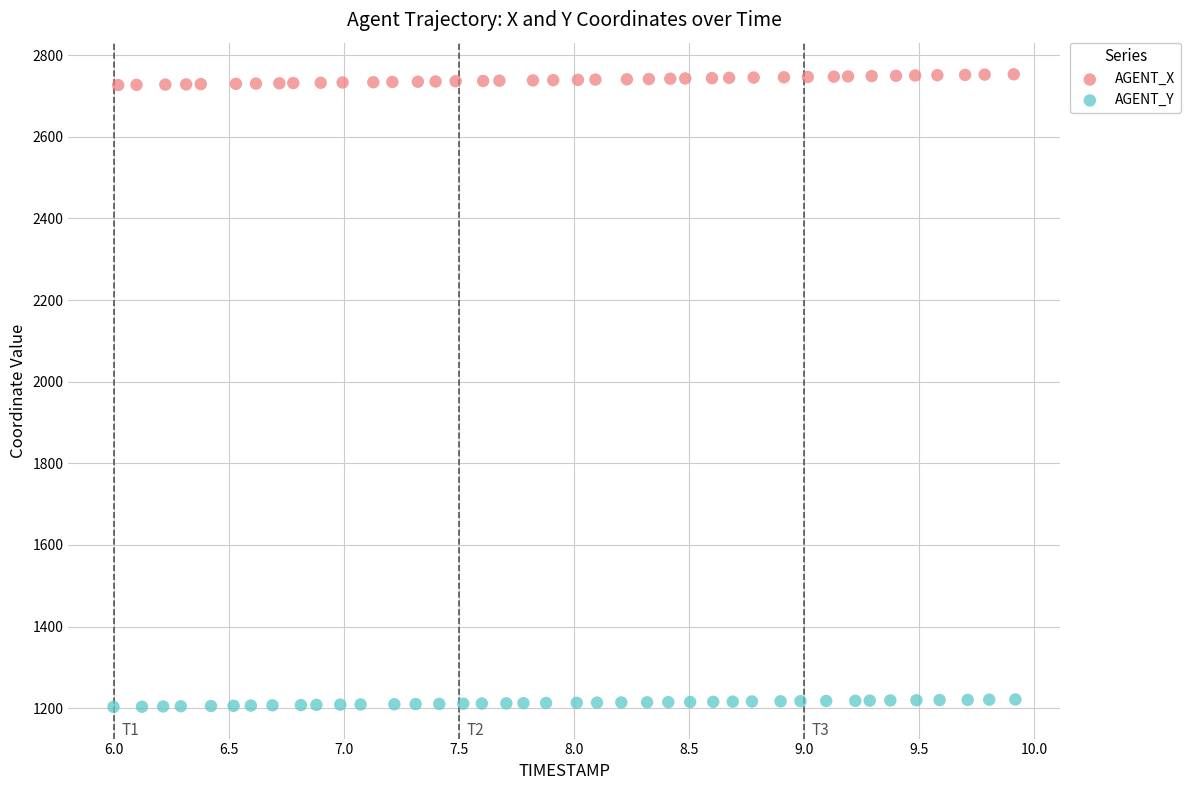

Which series contains the lowest Y value?

AGENT_Y